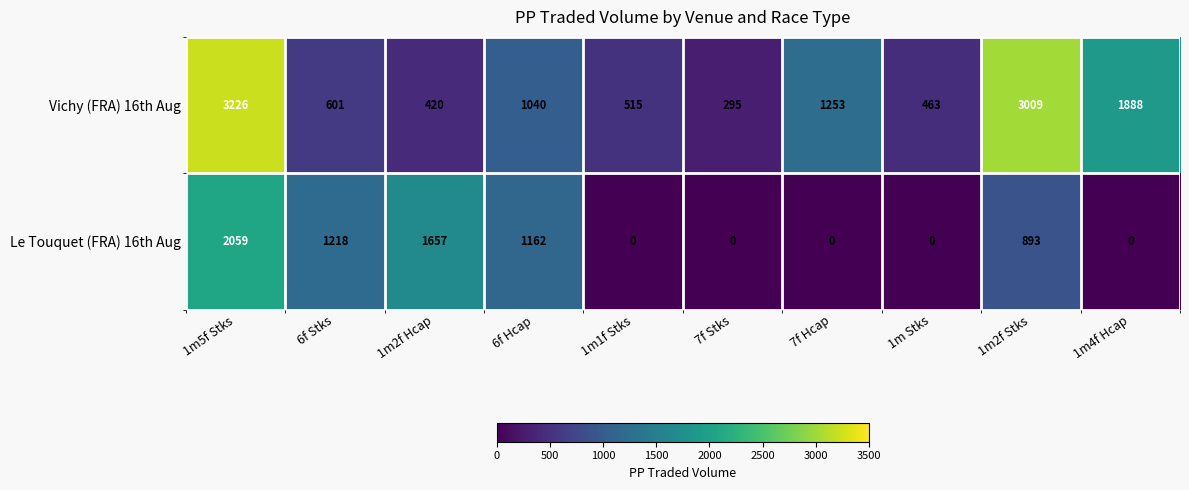

Where is Le Touquet (FRA) 16th Aug nearest to the value 1029?

6f Hcap